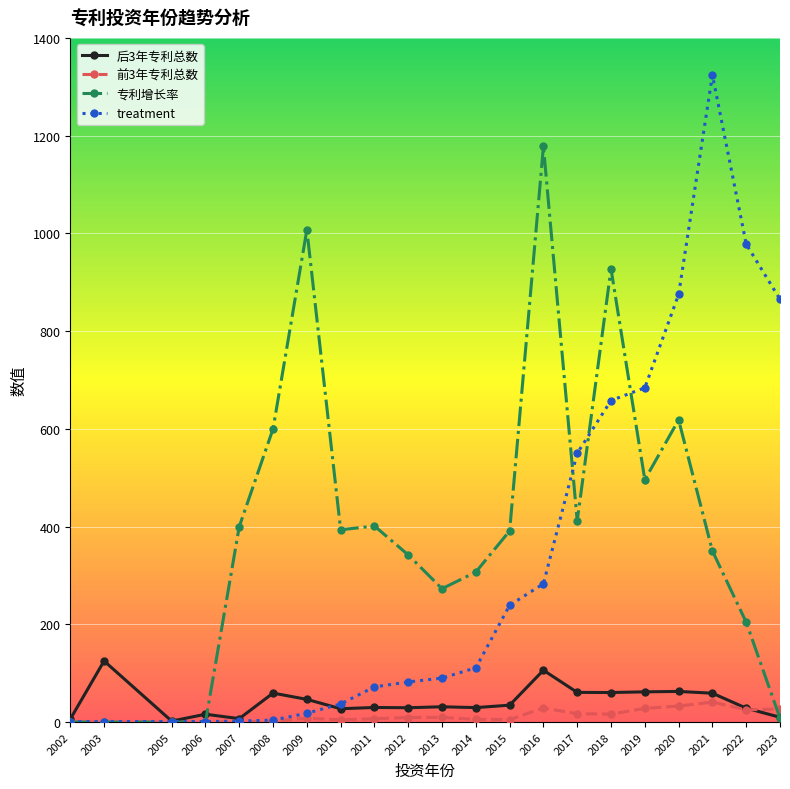

Rank the series at 2017 from highest to lowest value.

treatment, 专利增长率, 后3年专利总数, 前3年专利总数